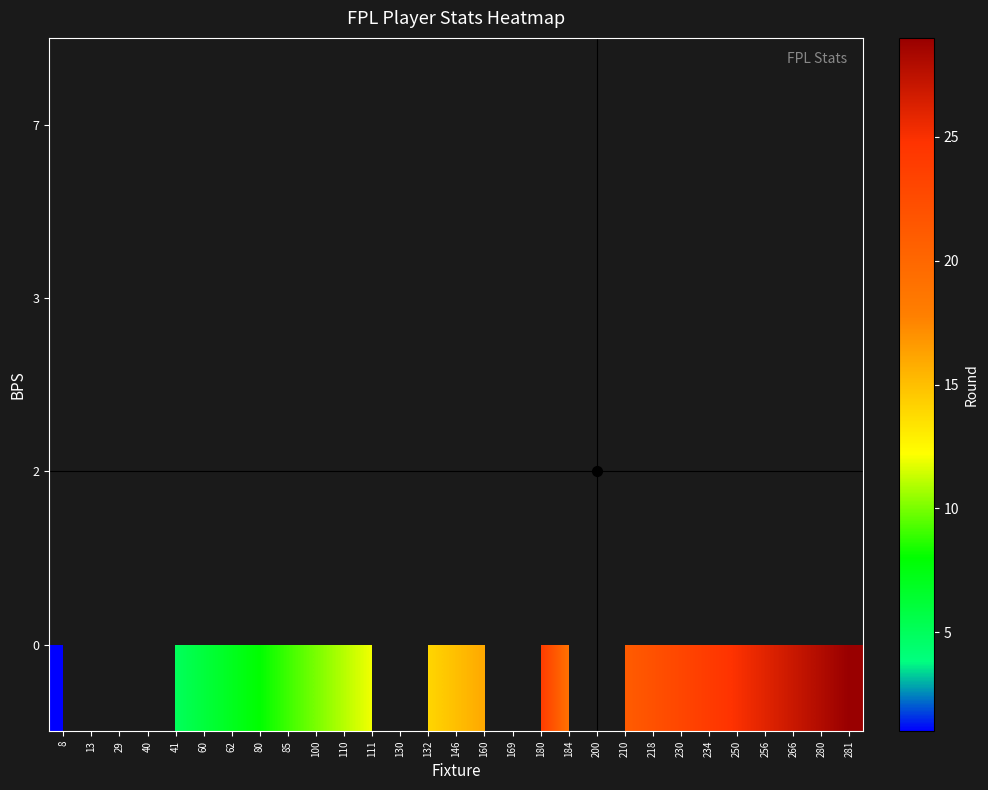

Which series has the widest spread of values?

row_0